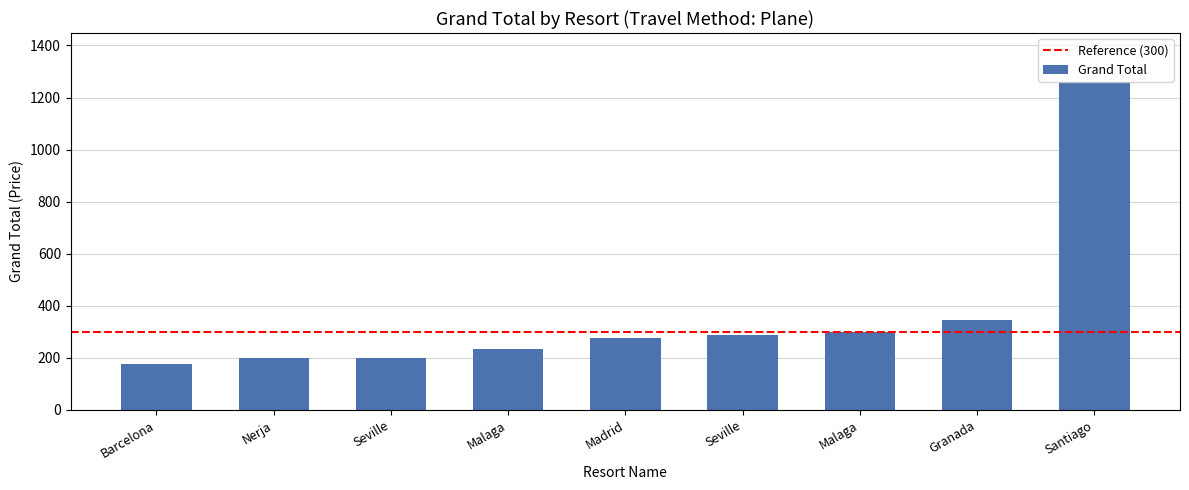

The chart shows a value of 166 at Madrid. True or false?

False